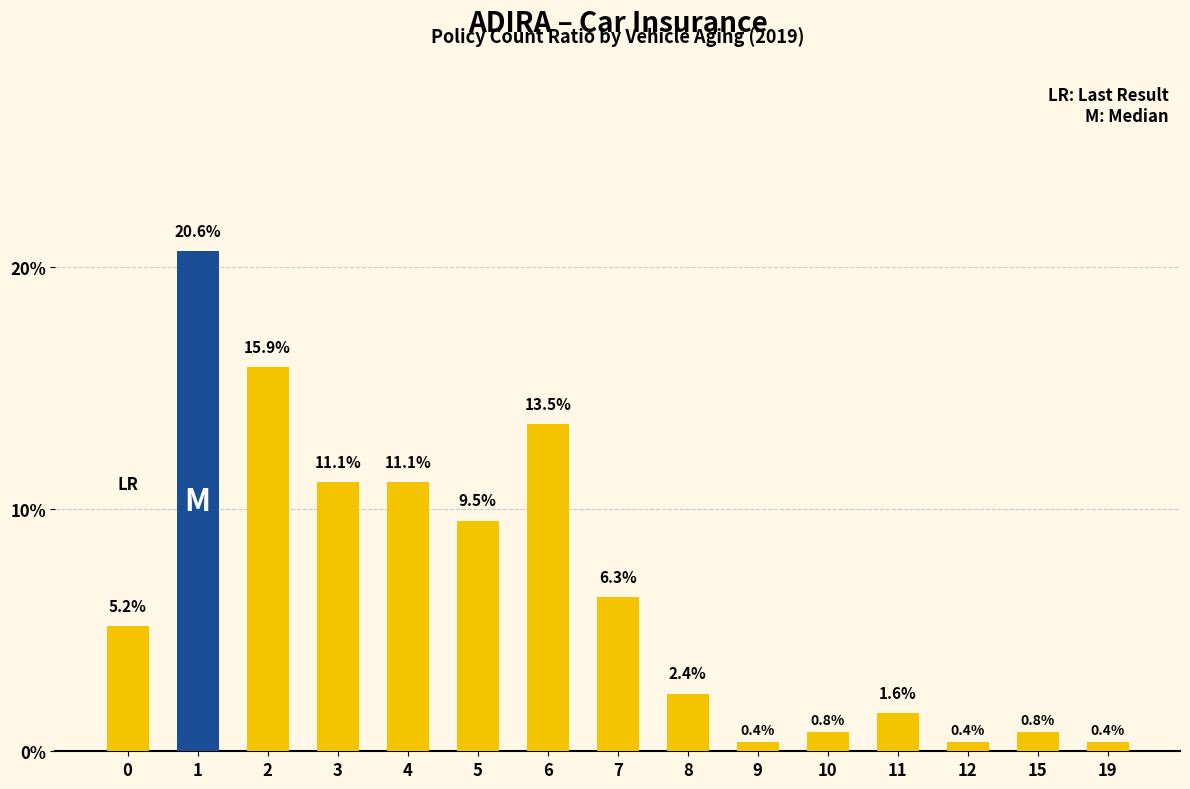

Read the value at 1.

0.2